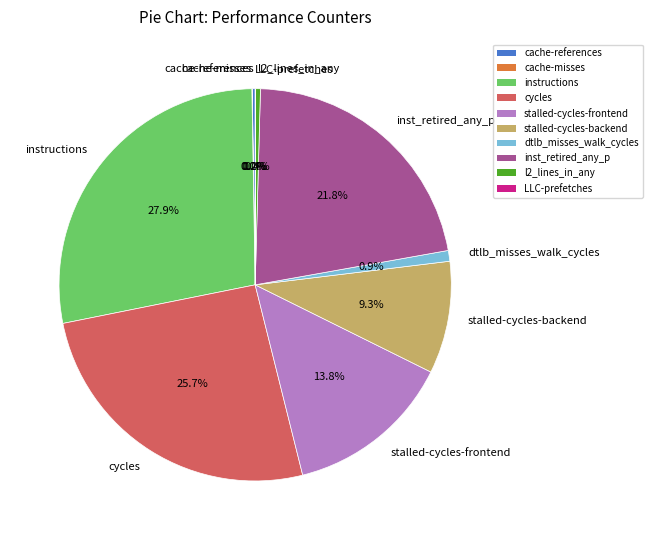

Is the sum of inst_retired_any_p and l2_lines_in_any greater than half?

No